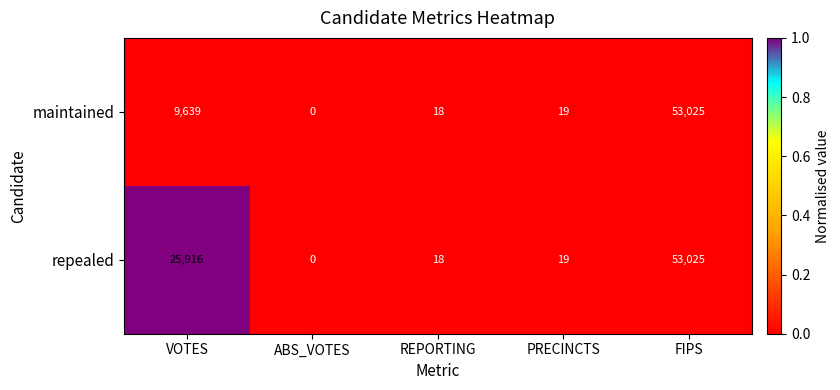

What is the maximum value shown in the chart?

53025